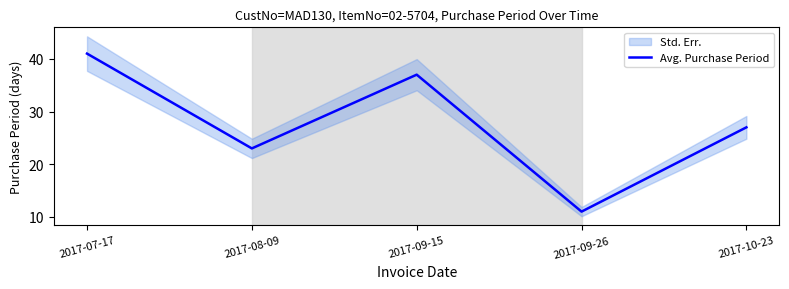

What is the change in value from 2017-07-17 to 2017-10-23?

-14